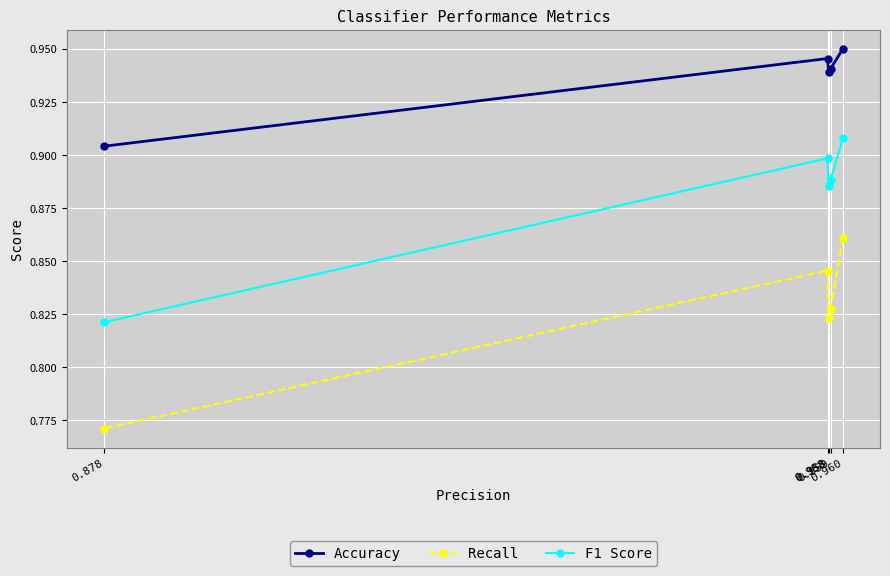

What is the sum of the Recall values at 0.959 and 0.960?

1.7